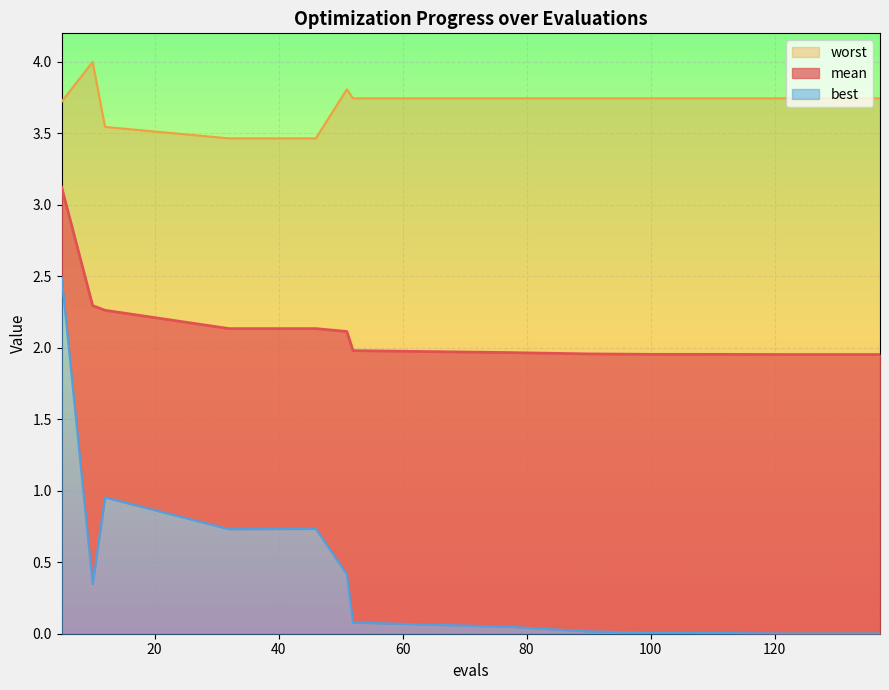

What is the difference between the second highest and minimum values in the mean series?

0.3